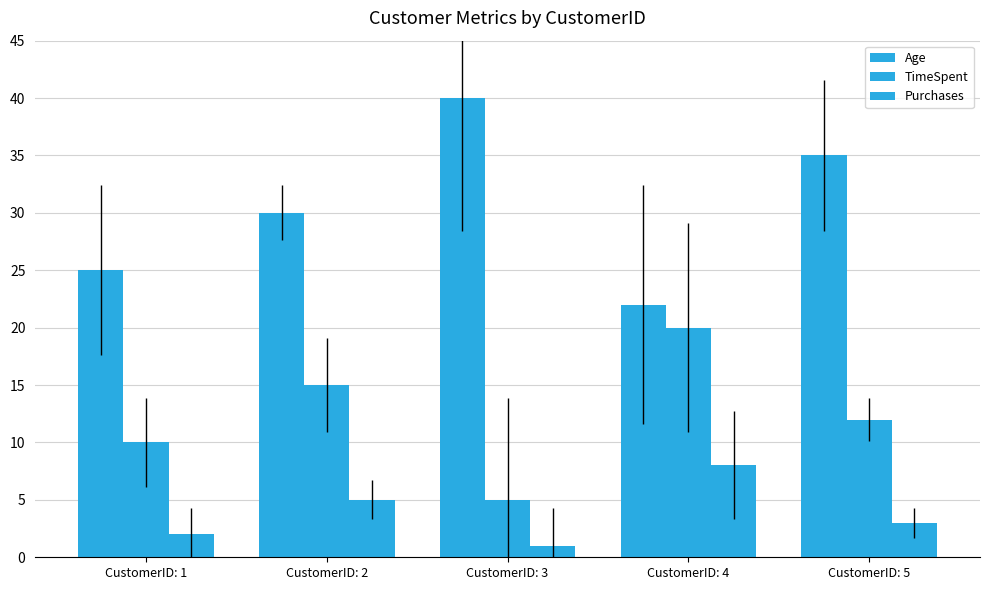

How many bars are there in total?

15